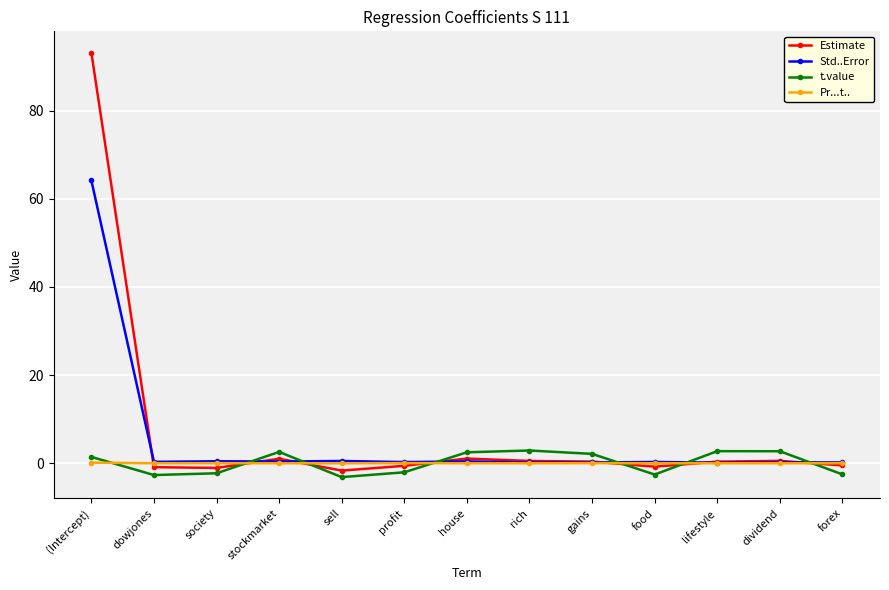

What is the smallest value displayed?

-3.1